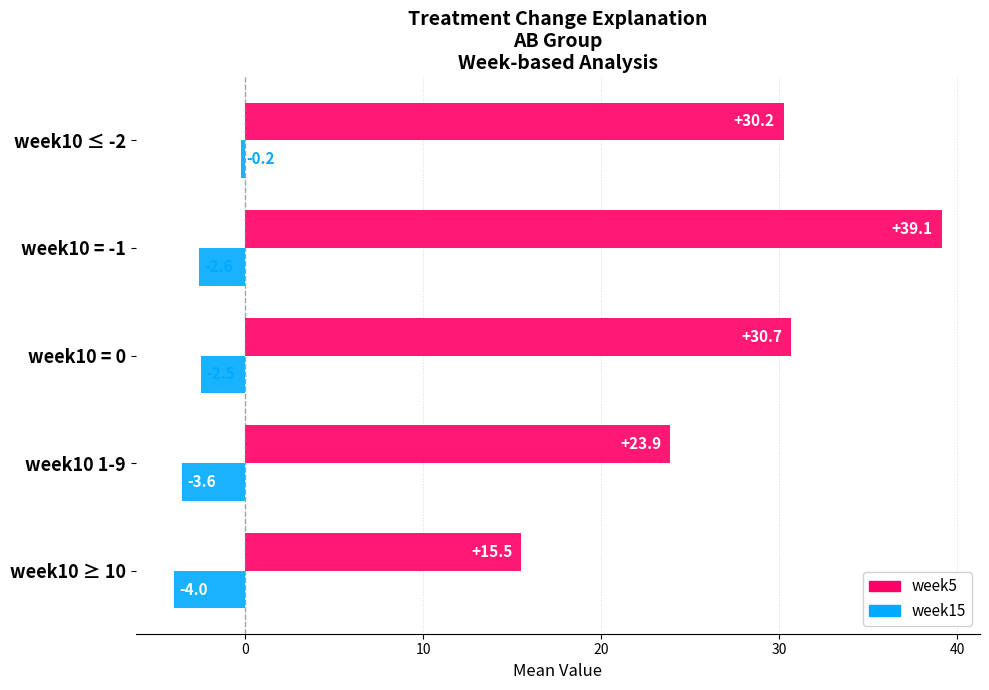

What is the sum of all week5 values?

139.4